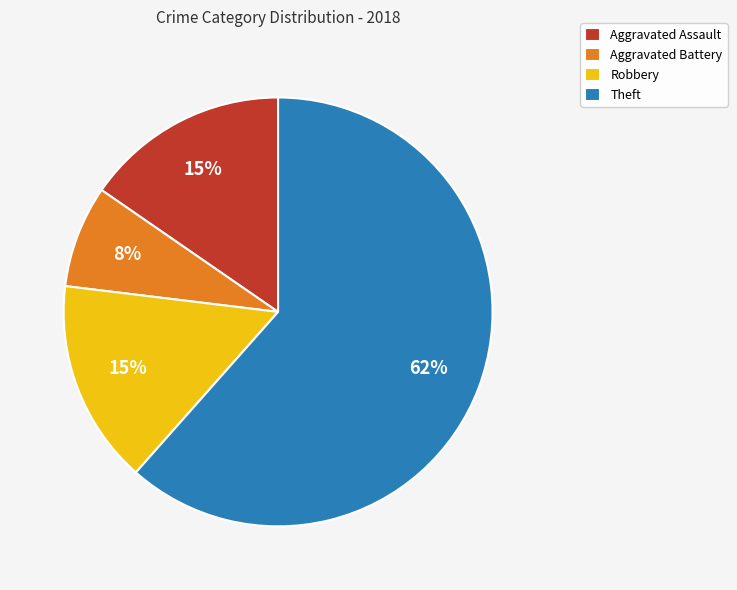

To the nearest percent, what percentage of the pie is Robbery?

15%